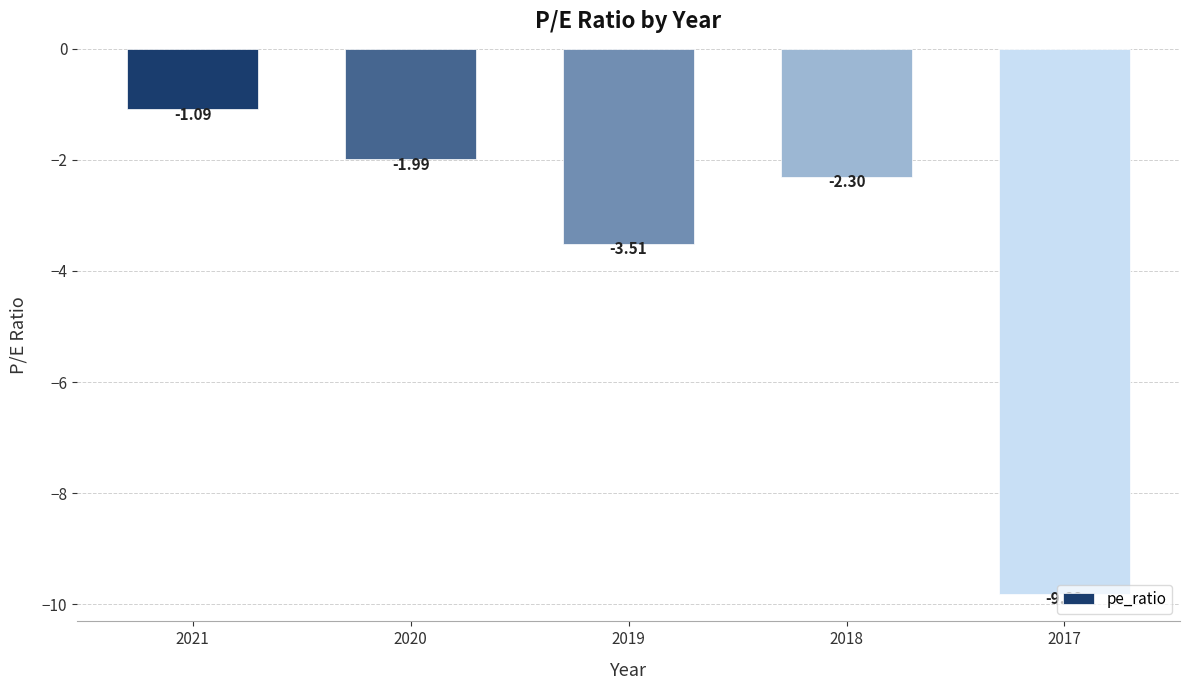

Rank the categories by value from lowest to highest.

2017, 2019, 2018, 2020, 2021